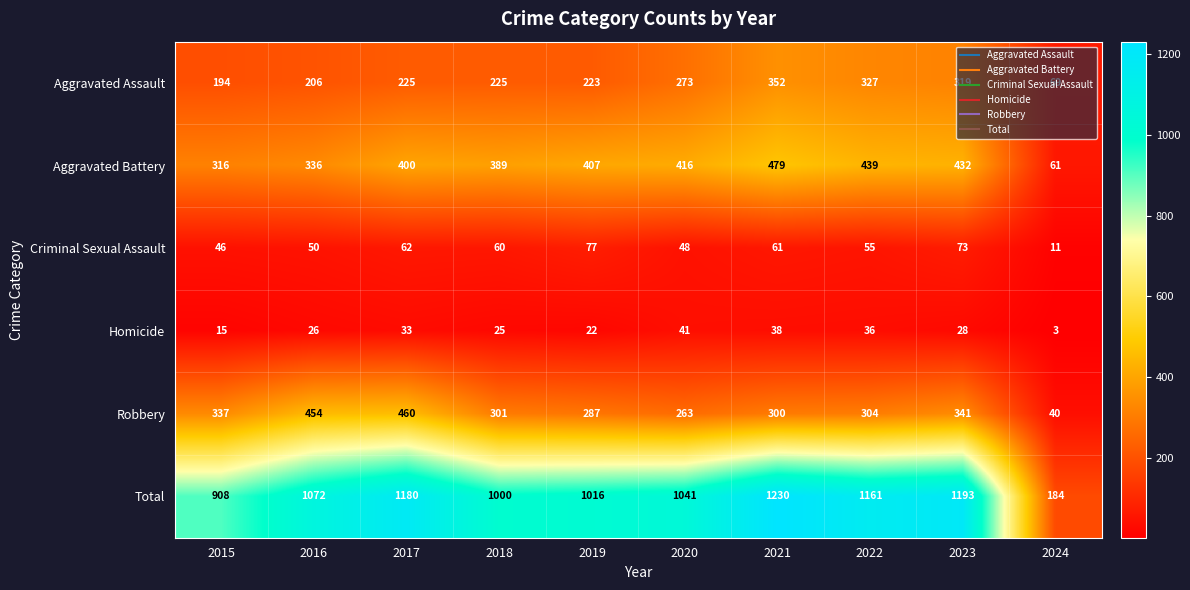

Is it true that Robbery equals 300 at 2021?

True